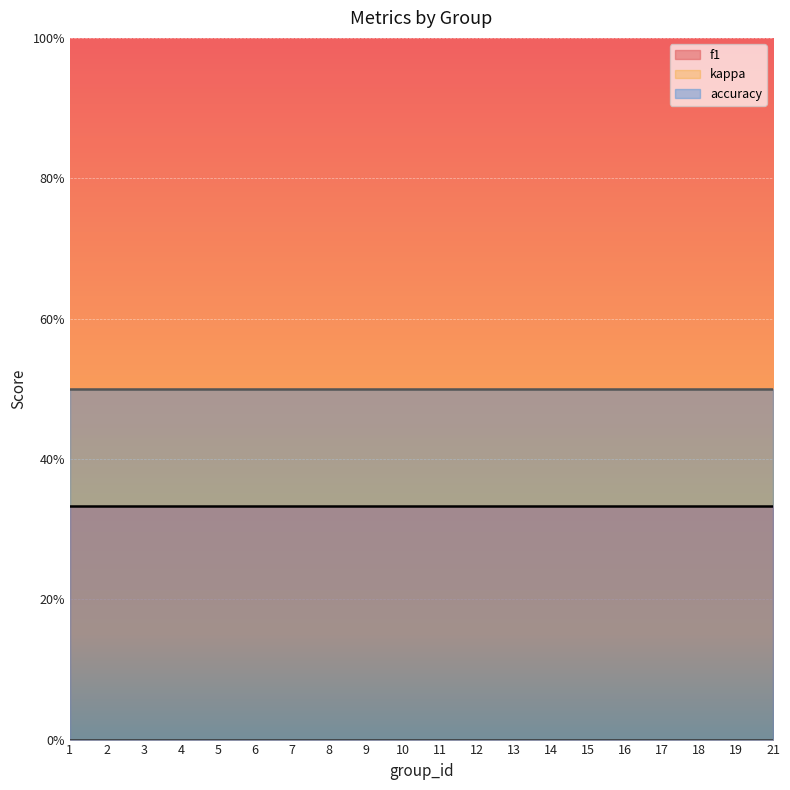

True or false: accuracy and kappa cross at least once.

False